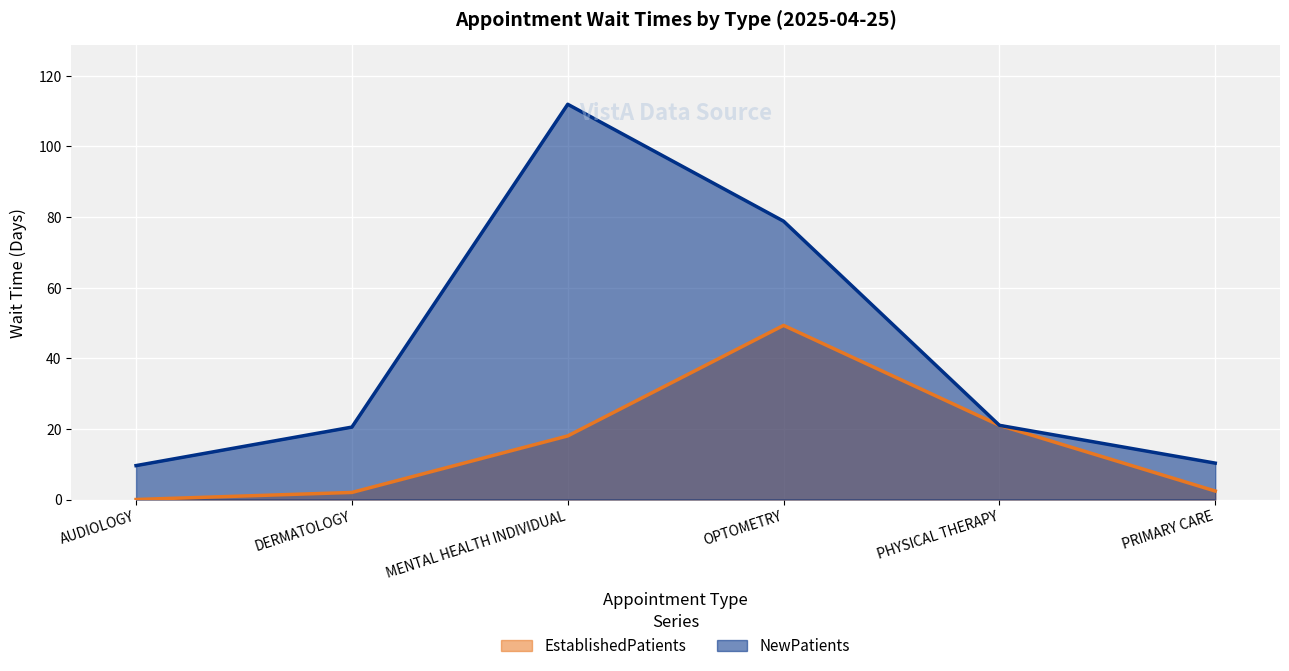

True or false: NewPatients and EstablishedPatients cross at least once.

False